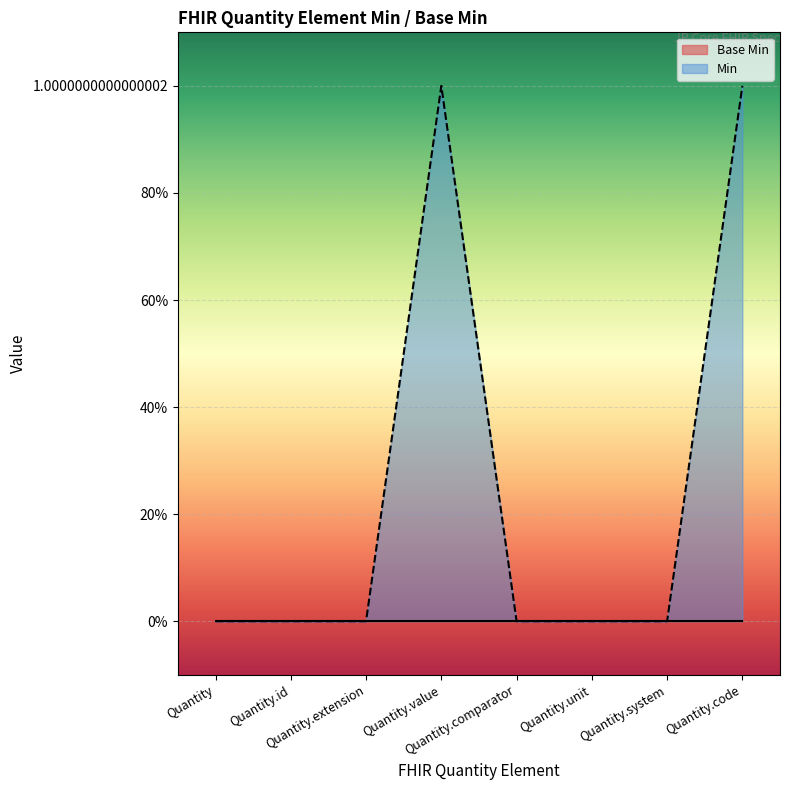

Count the number of data series in this chart.

2